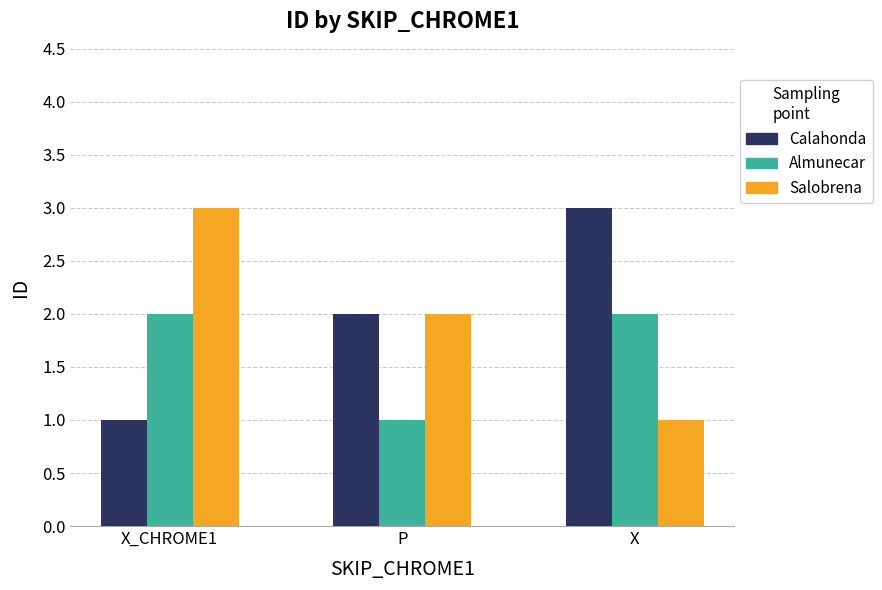

What is the total value across all series at X?

6